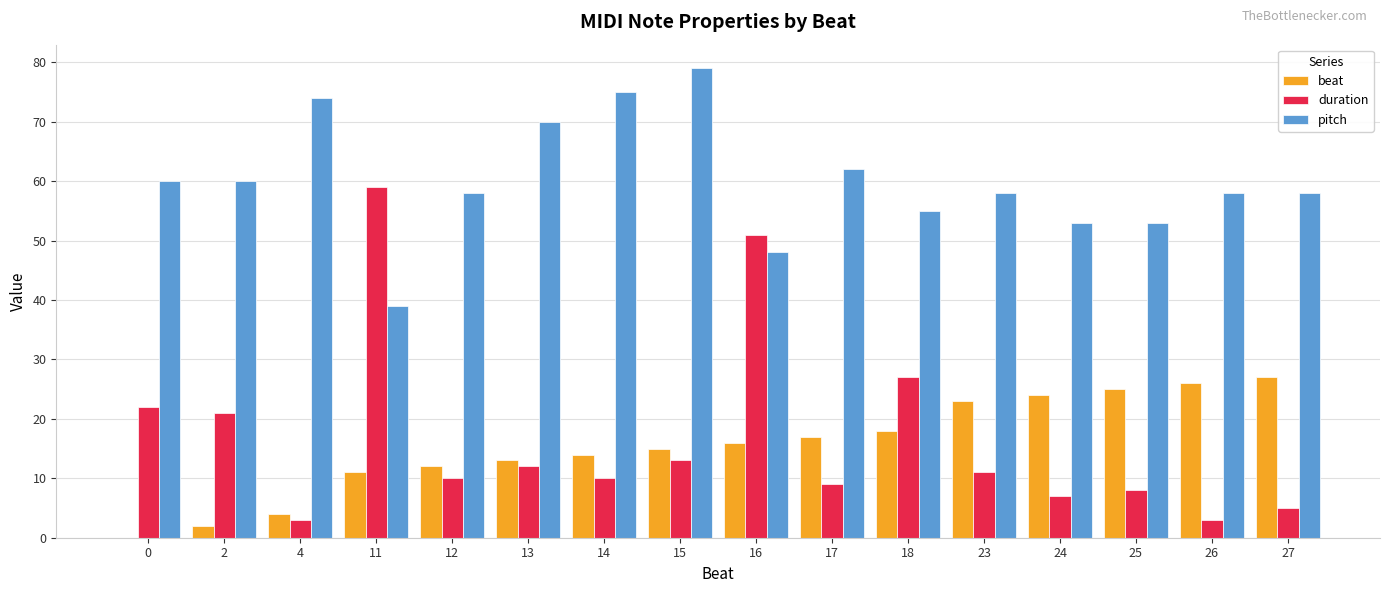

Is the value of duration at 16 greater than the value of beat at 16?

Yes